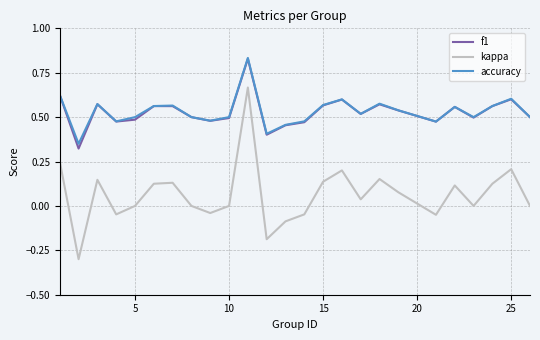

True or false: f1 and kappa intersect in this chart.

False